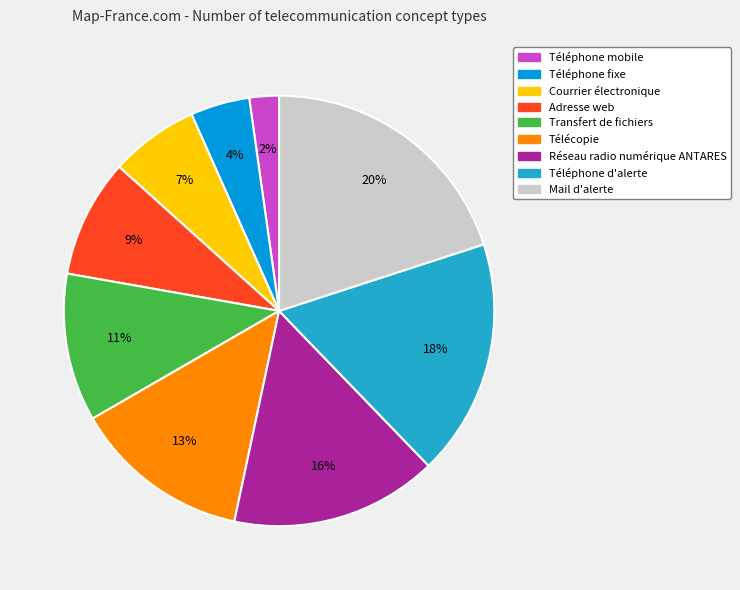

Do Courrier électronique and Réseau radio numérique ANTARES together represent more than half of the pie?

No